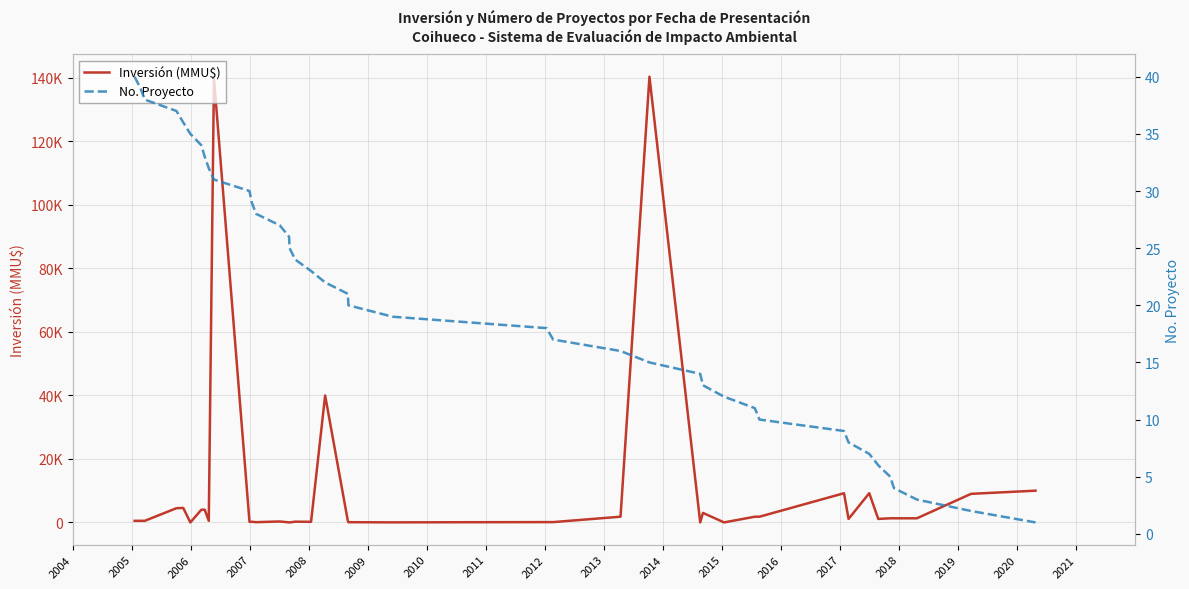

How many values in the No. Proyecto series are below 21?

20